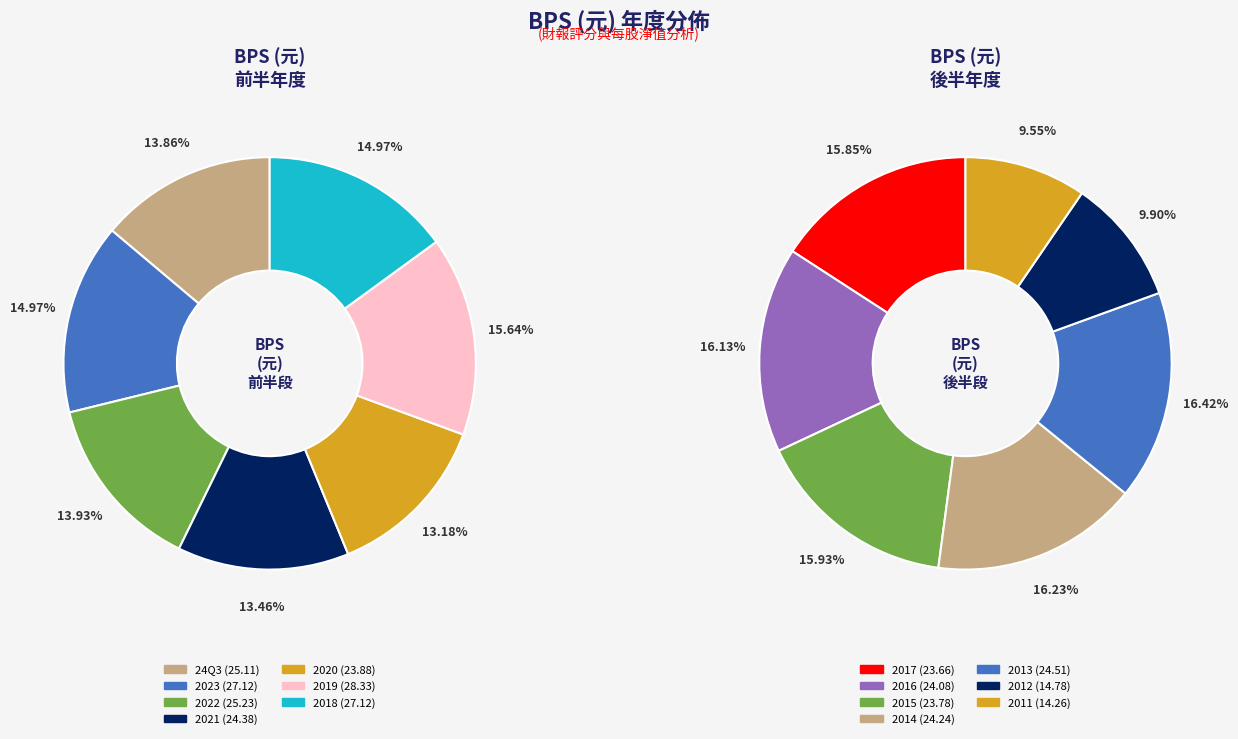

What is the change in value from 2021 to 2018?

+2.7